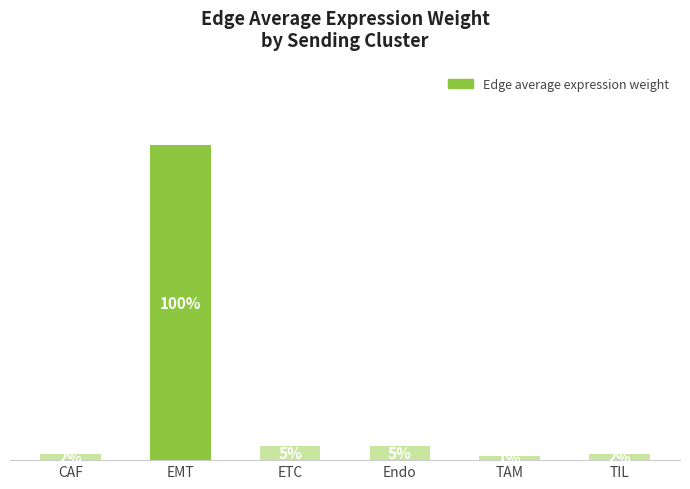

Where does the data first go above 4?

EMT